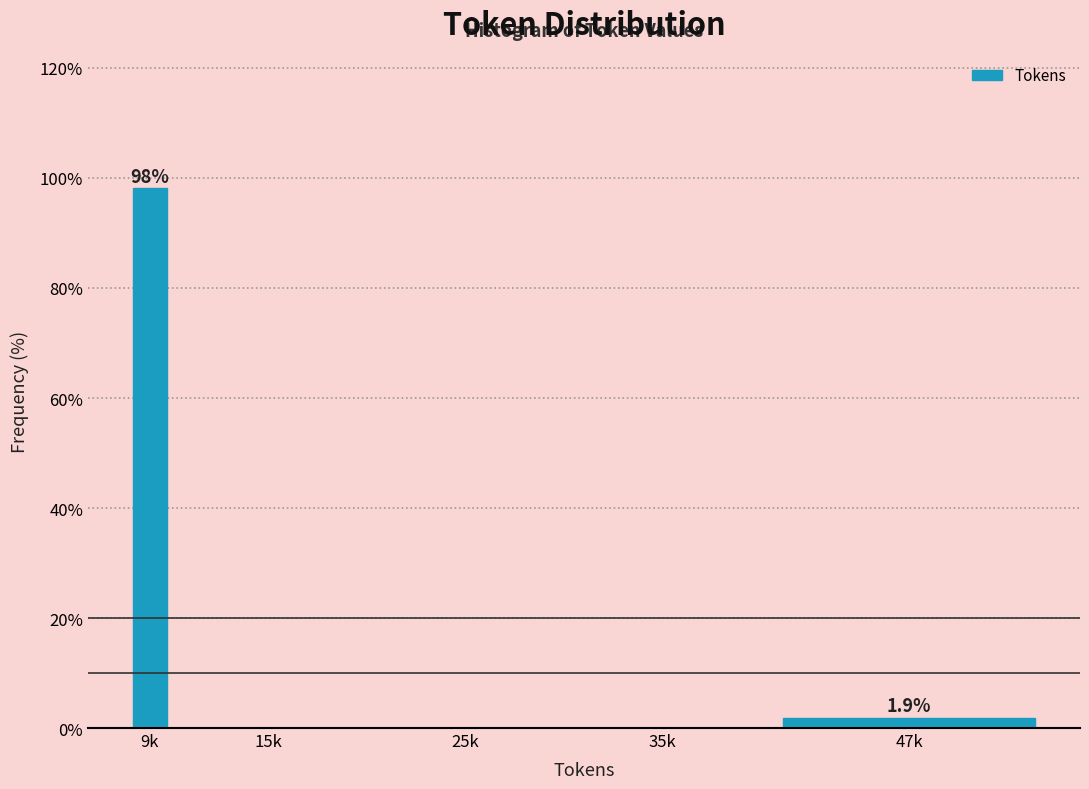

Reading left to right, extract all data points from this chart.

9k=98.1	15k=0.0	25k=0.0	35k=0.0	47k=1.9